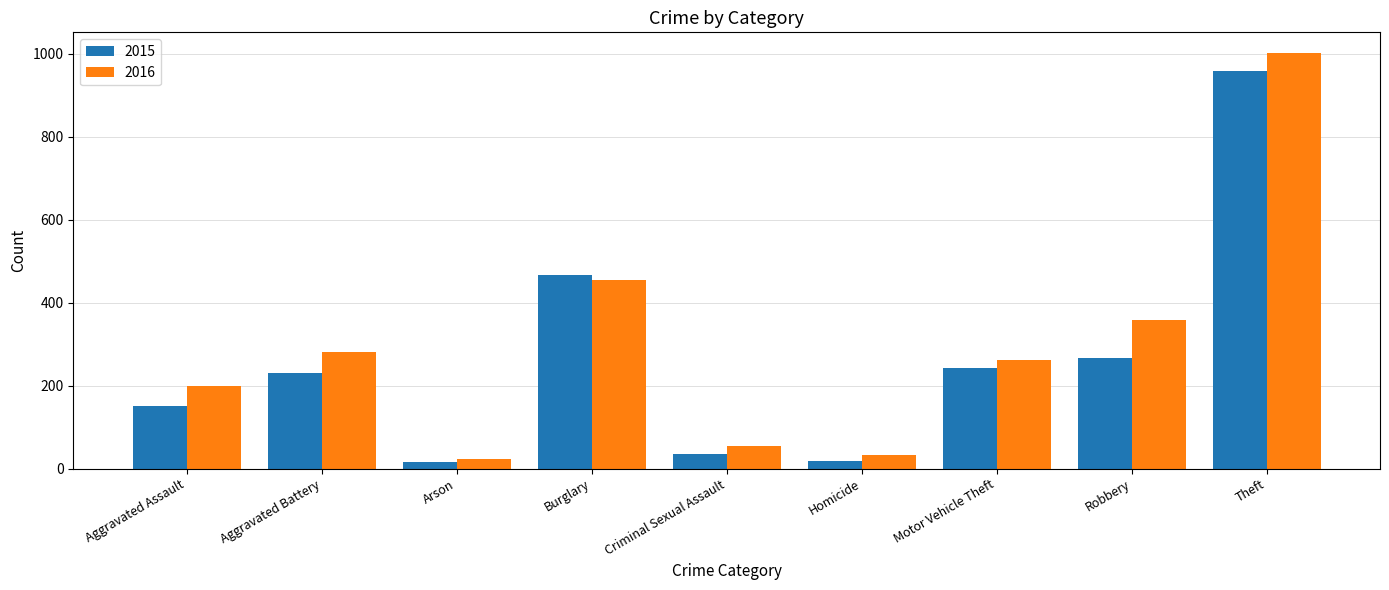

What is the average value of the 2016 series?

297